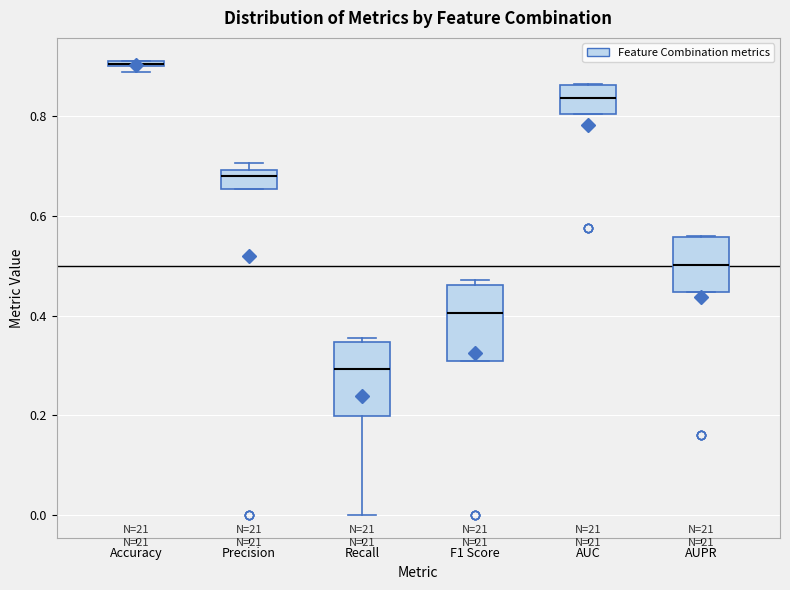

Where is the lower edge of the box for AUPR on the y-axis? The values are not printed on the chart, so give them approximately, as read against the axis.

0.44